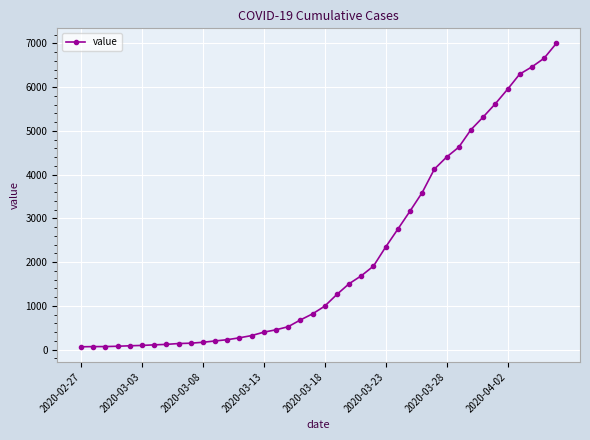

What is the greatest value displayed?

6995